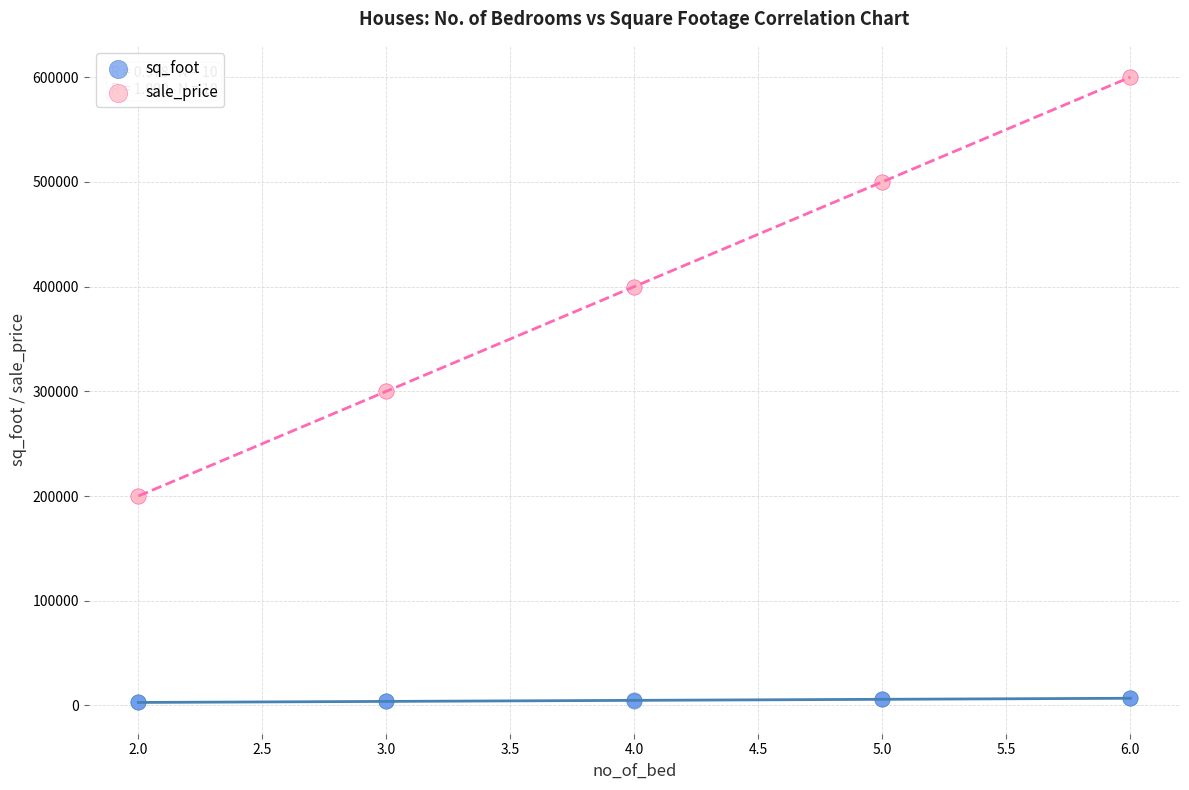

What is the X range (max minus min) for the scatter plot?

4